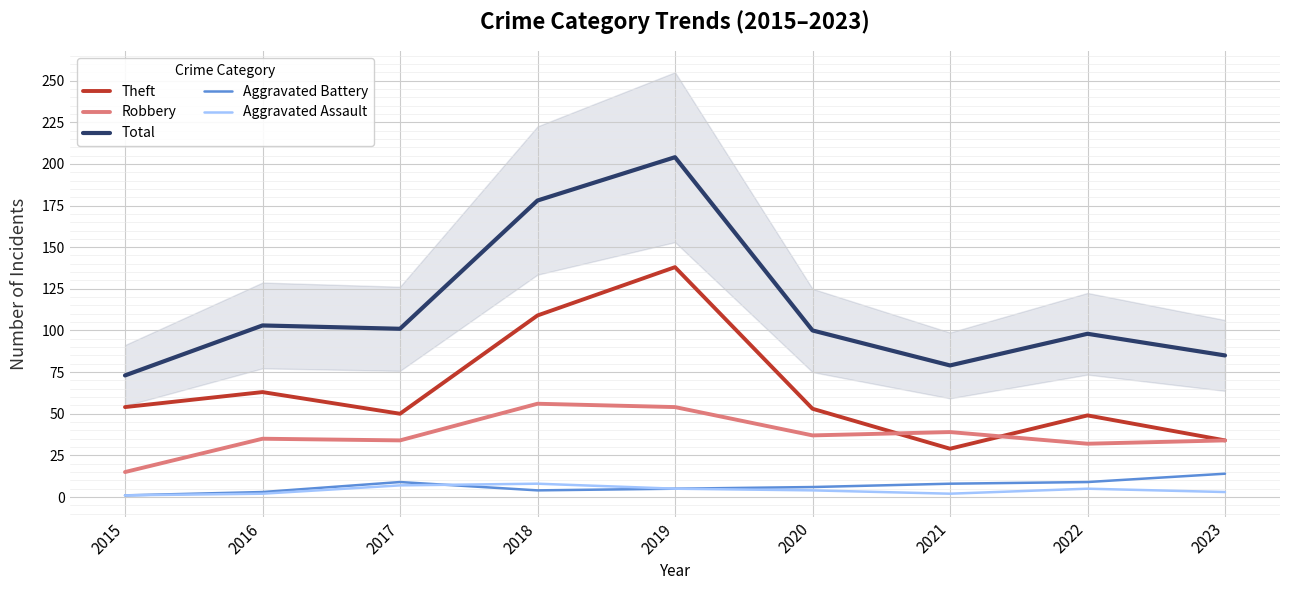

Between 2022 and 2016, which is larger?

2016